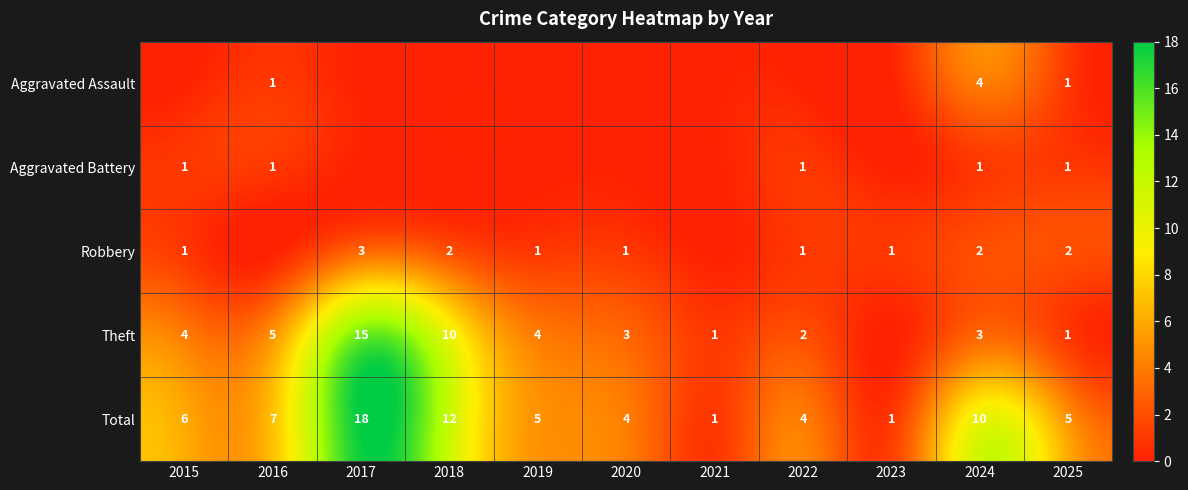

What is the spread (max minus min) of values at 2024?

9